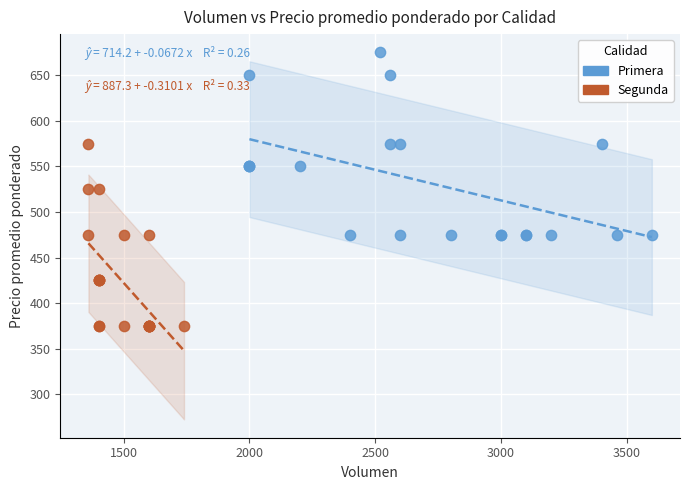

Which series contains the lowest Y value?

Segunda